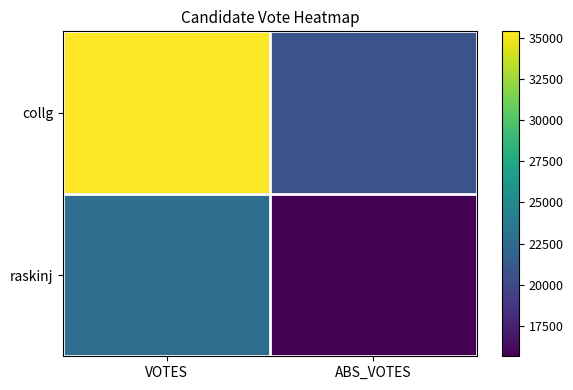

What is the lowest value of the collg series?

20701